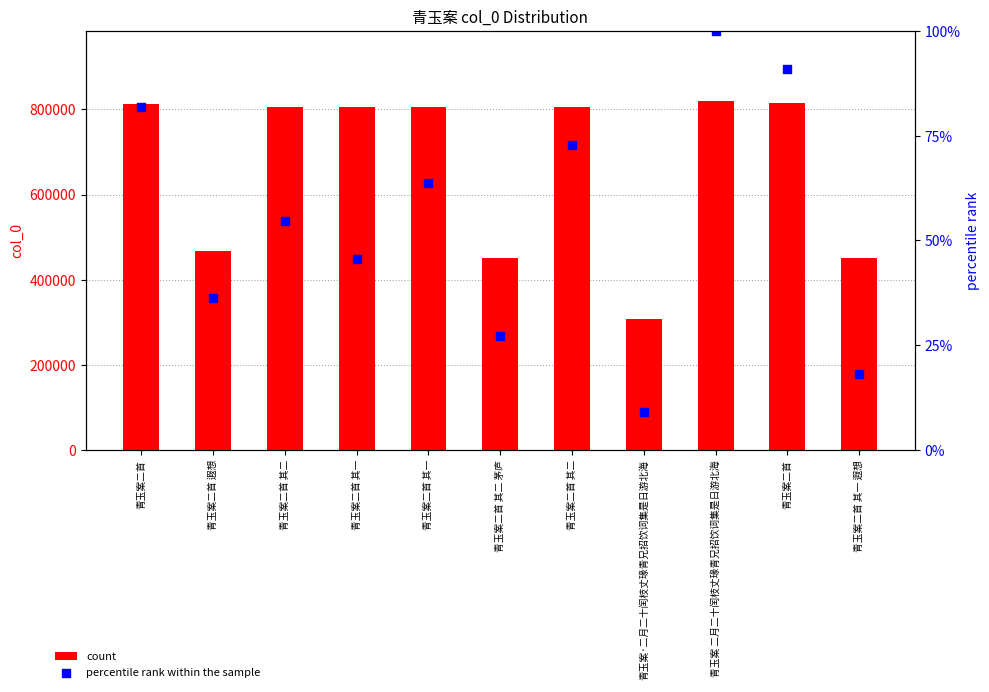

What is the total value across all series at 青玉案二首 其一?

805872.5